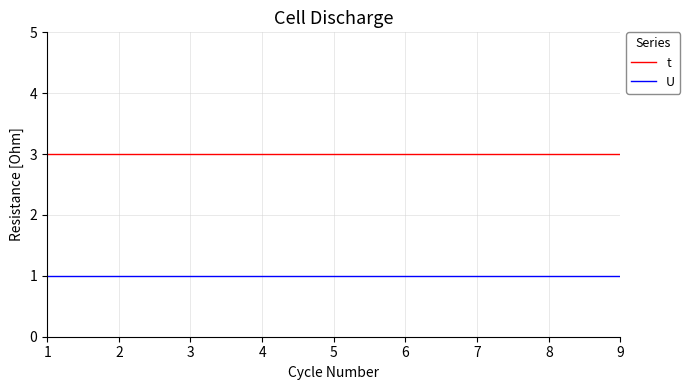

What is the average value of the U series?

1